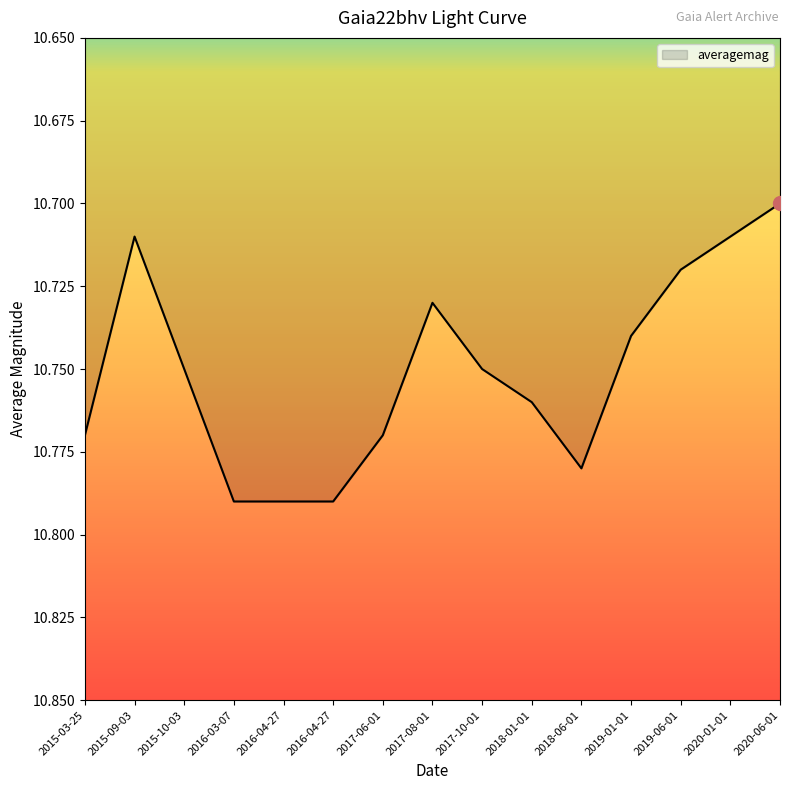

How many values are between 10 and 11?

15